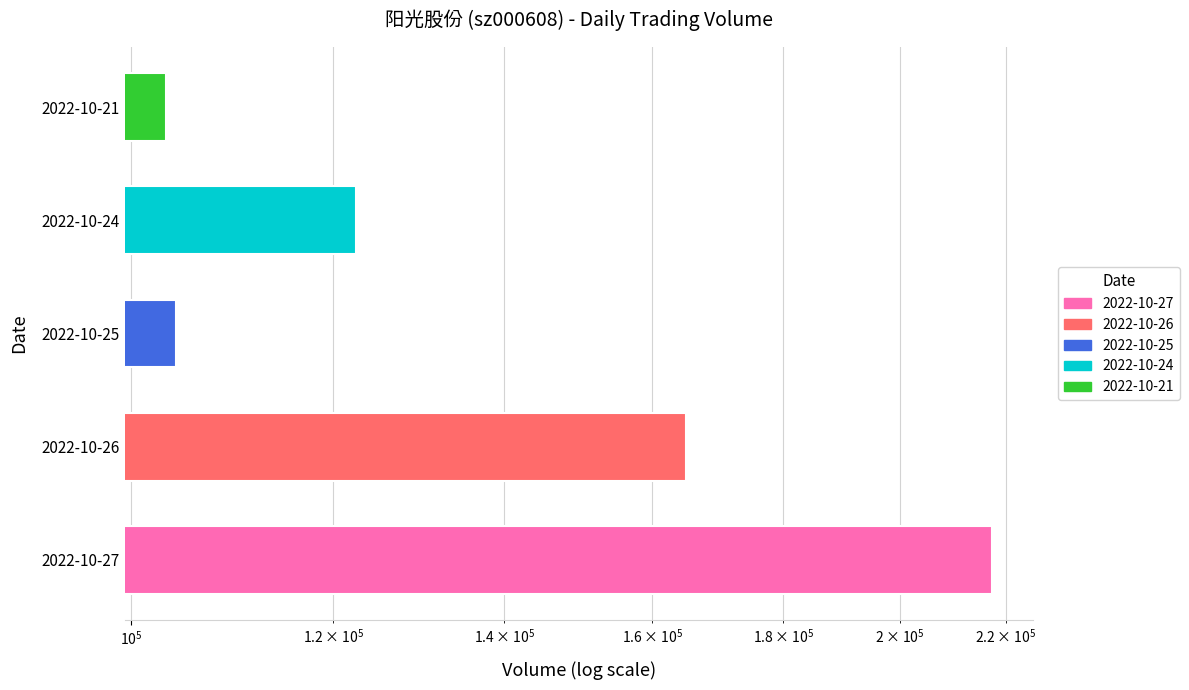

The value at 2022-10-25 is 27798. True or false?

False